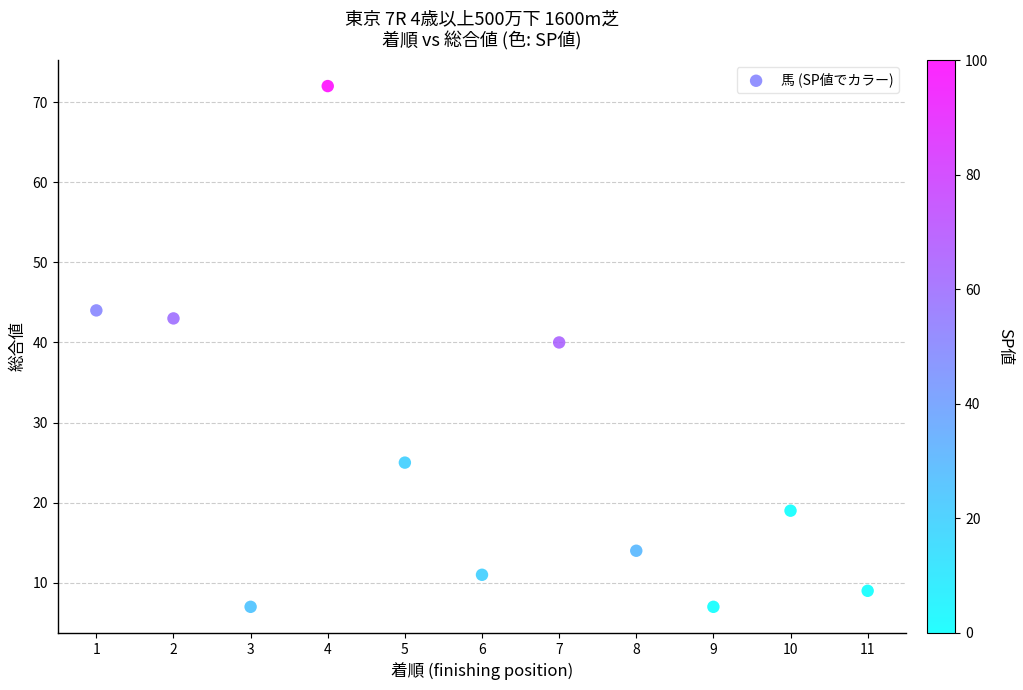

What is the range of Y values (max minus min)?

65